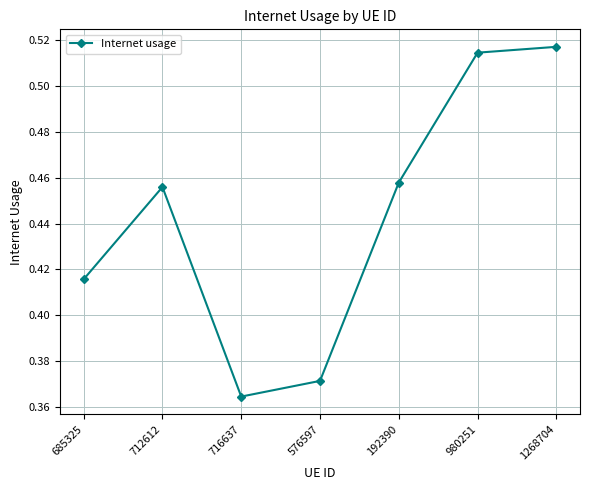

The value at 685325 is 0.7. True or false?

False